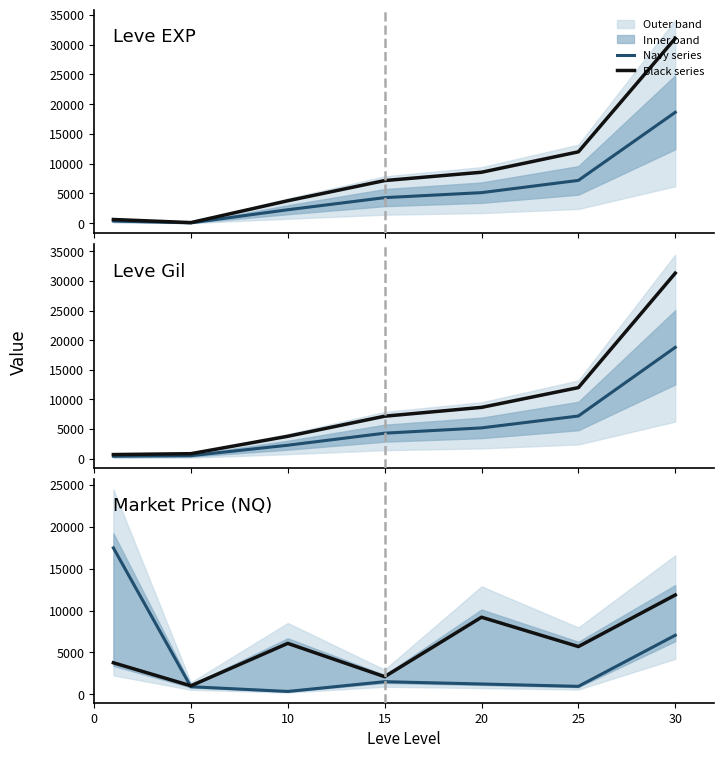

At 15, list the series in order from largest to smallest.

Black series, Navy series